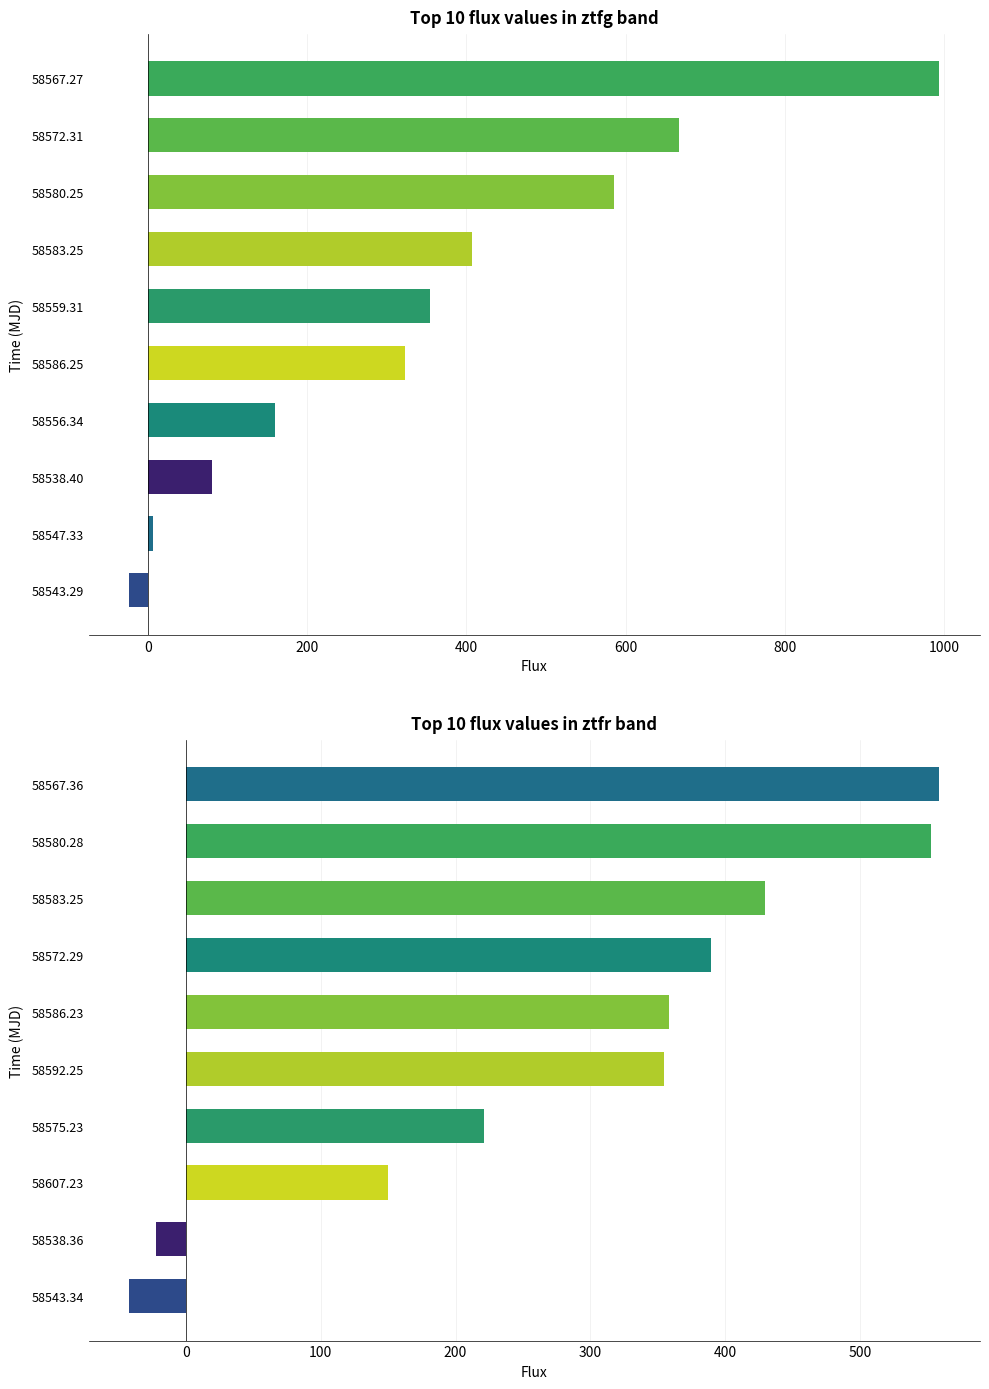

Which series has the largest range (max minus min)?

ztfg